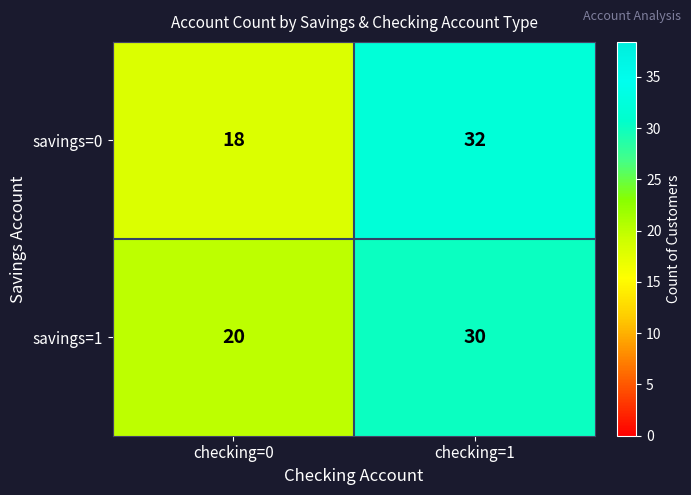

At which label does savings=1 reach its minimum?

checking=0